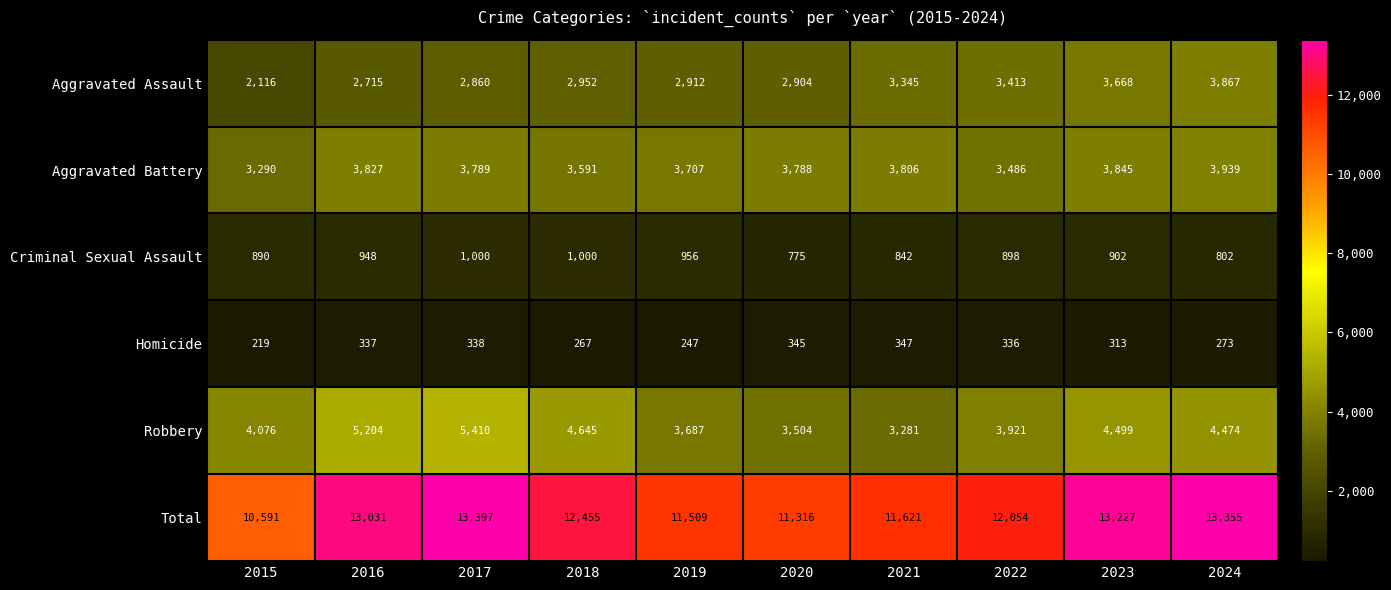

Which label corresponds to the smallest value in the chart?

2015